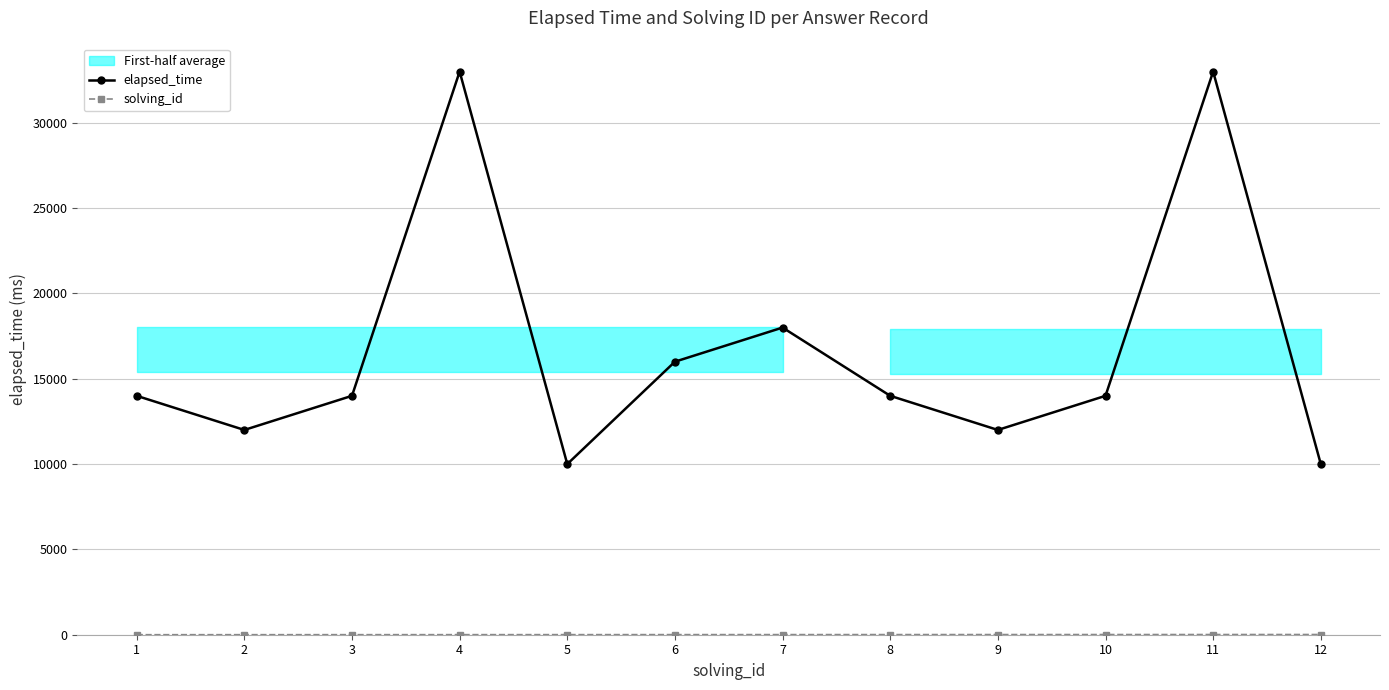

At 10, list the series in order from smallest to largest.

solving_id, elapsed_time